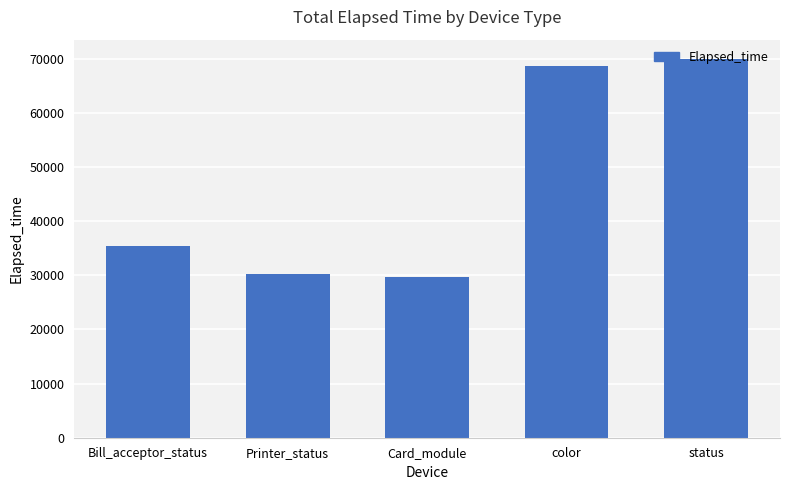

What is the label of the 5th bar from the right?

Bill_acceptor_status